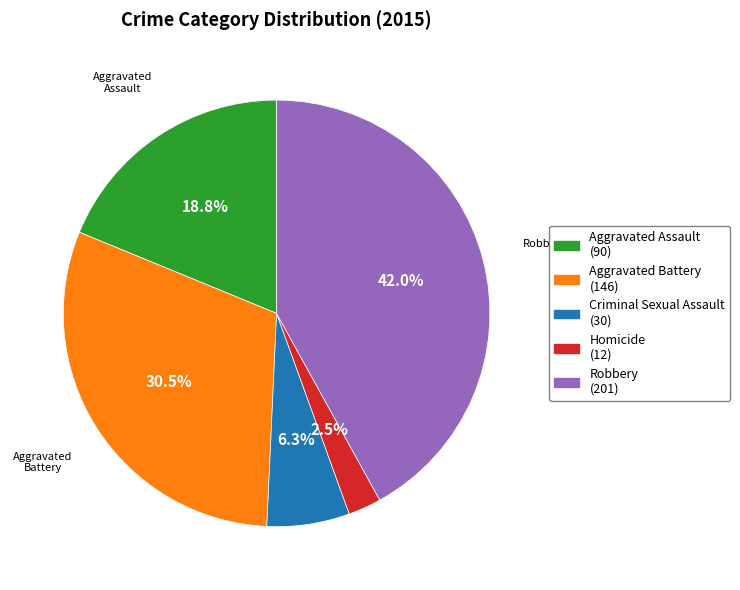

True or false: Aggravated Assault accounts for 6% of the total.

False